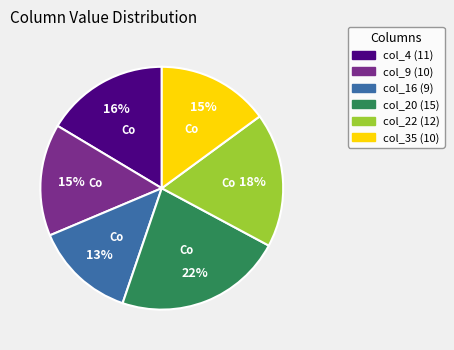

To the nearest percent, what is the average slice percentage?

17%